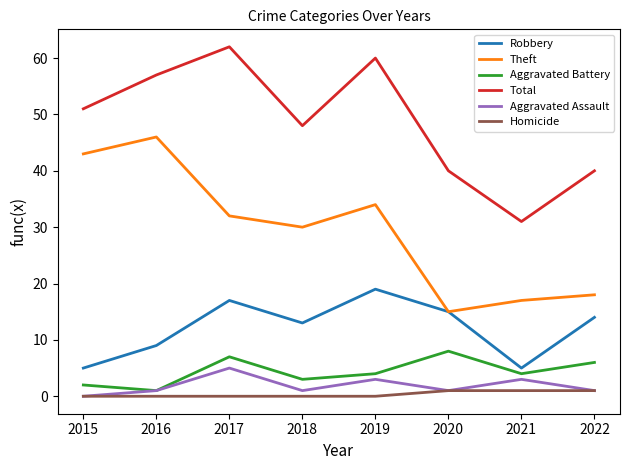

Which label corresponds to the largest value in the chart?

2017